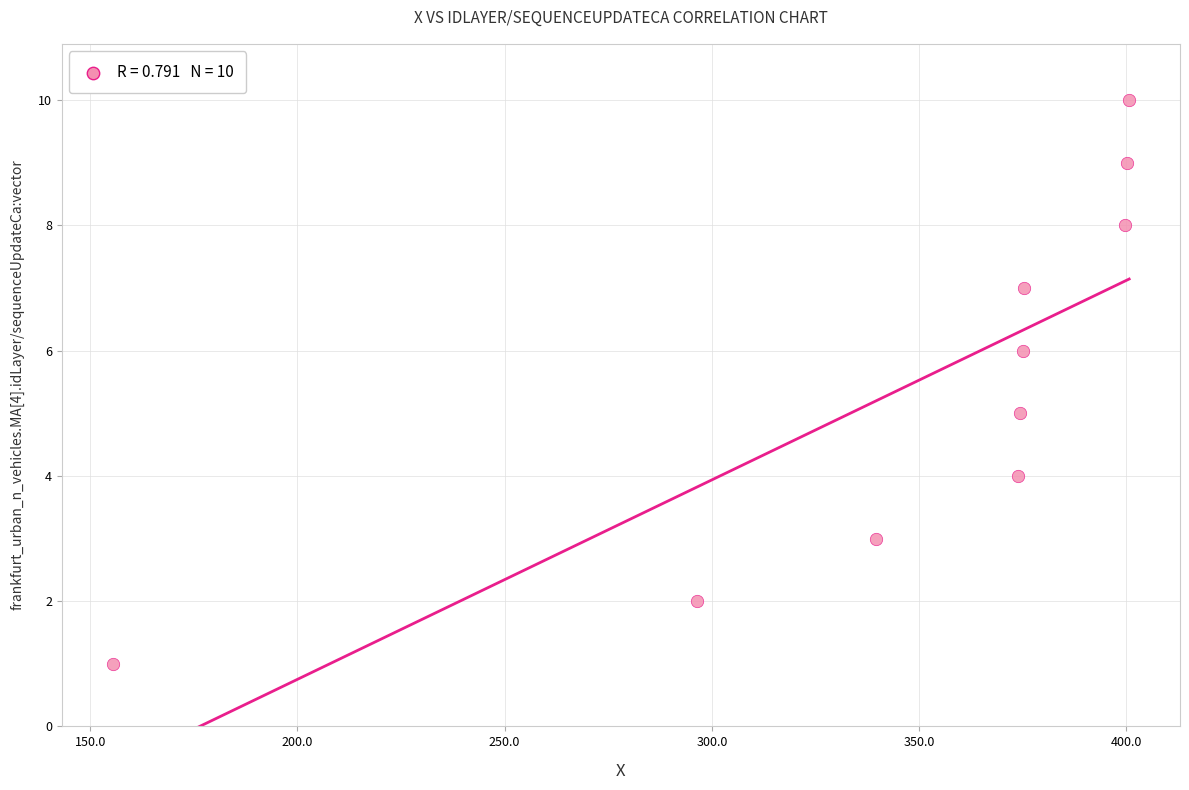

What is the range of Y values (max minus min)?

9